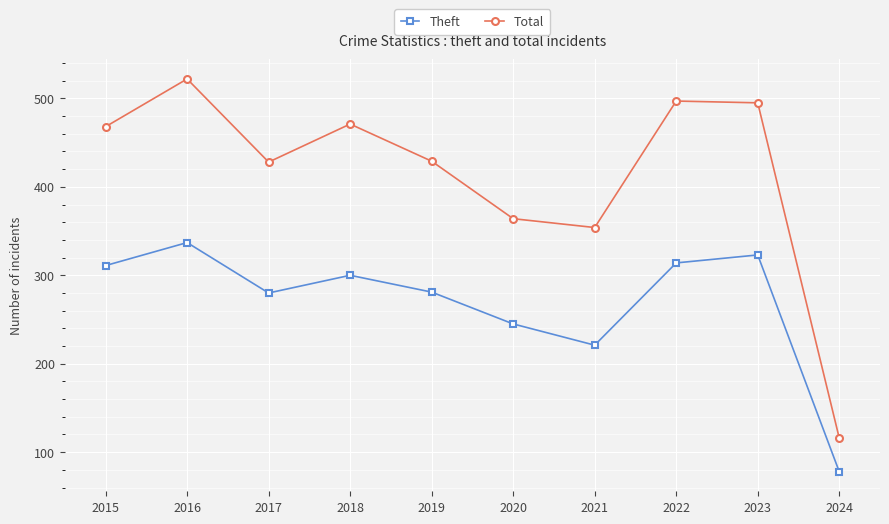

What is the maximum value for Total?

522